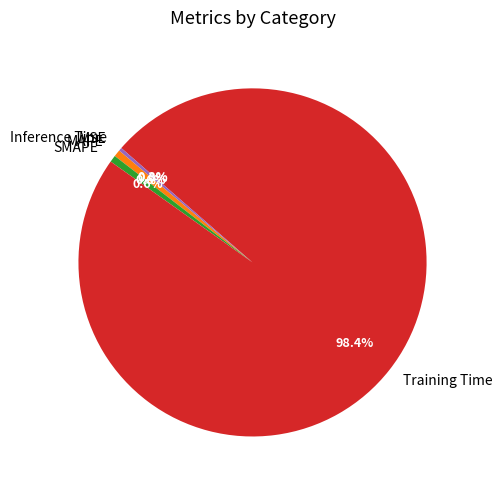

What is the majority slice?

Training Time